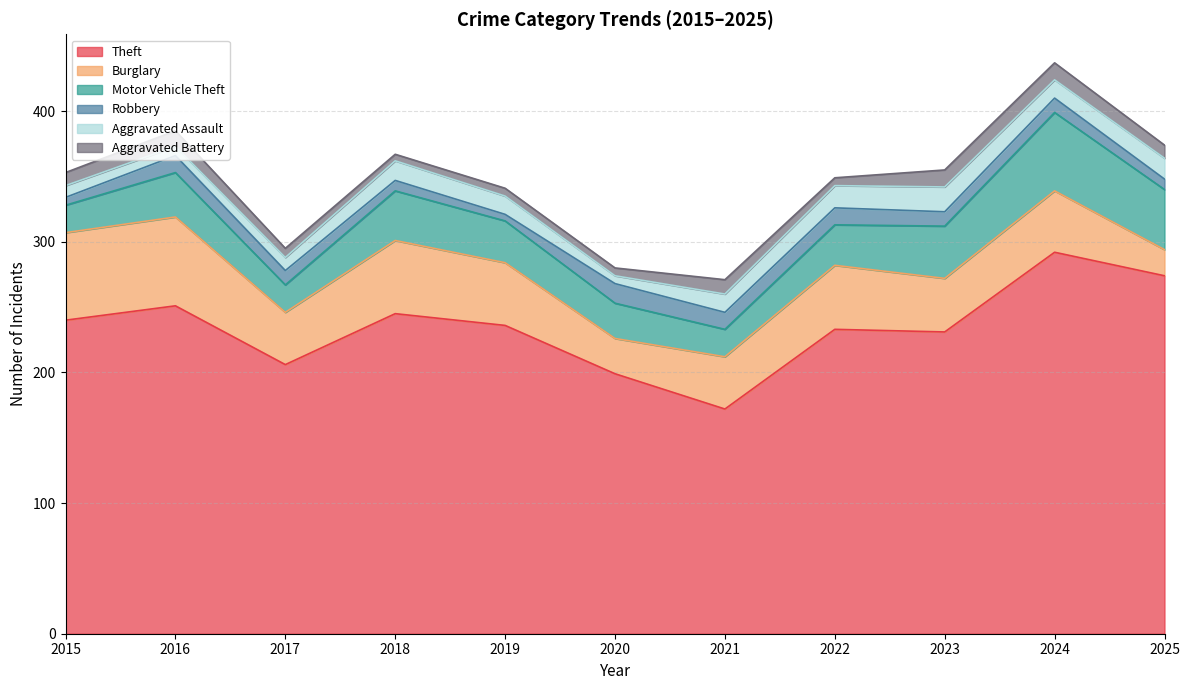

What is the sum of all Aggravated Assault values?

141